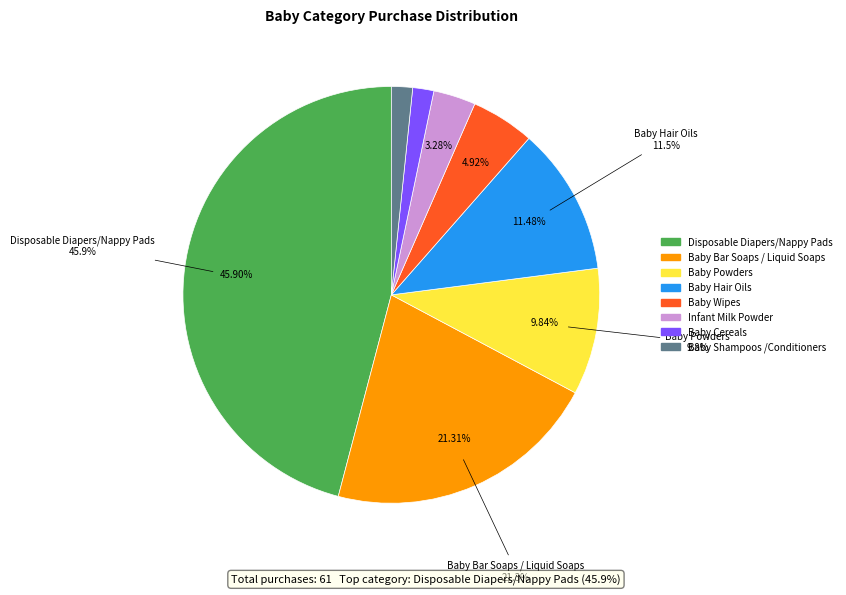

Does Baby Shampoos /Conditioners account for over 50% of the chart?

No